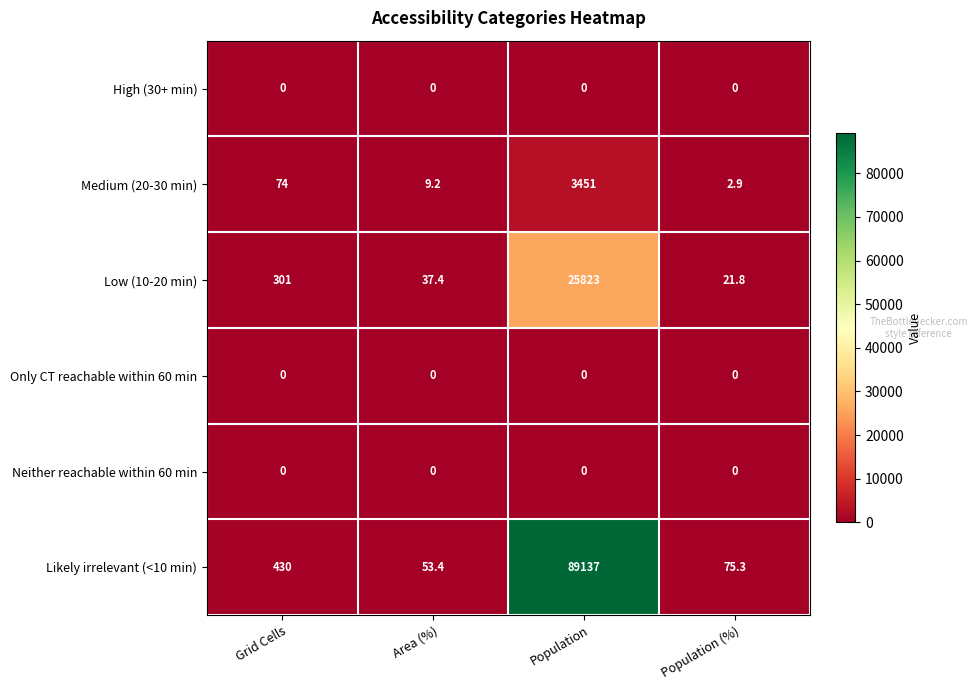

Reading left to right, extract all data points from this chart.

High (30+ min): Grid Cells=0.0	Area (%)=0.0	Population=0.0	Population (%)=0.0
Medium (20-30 min): Grid Cells=74.0	Area (%)=9.2	Population=3451.0	Population (%)=2.9
Low (10-20 min): Grid Cells=301.0	Area (%)=37.4	Population=25823.0	Population (%)=21.8
Only CT reachable within 60 min: Grid Cells=0.0	Area (%)=0.0	Population=0.0	Population (%)=0.0
Neither reachable within 60 min: Grid Cells=0.0	Area (%)=0.0	Population=0.0	Population (%)=0.0
Likely irrelevant (<10 min): Grid Cells=430.0	Area (%)=53.4	Population=89137.0	Population (%)=75.3